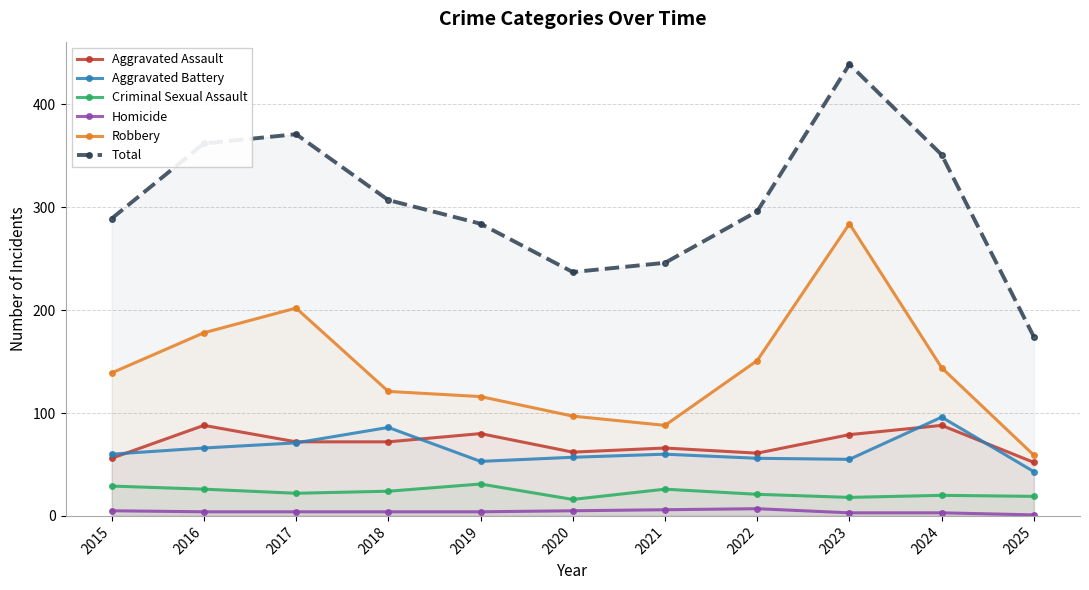

Which label corresponds to the largest value in the chart?

2023